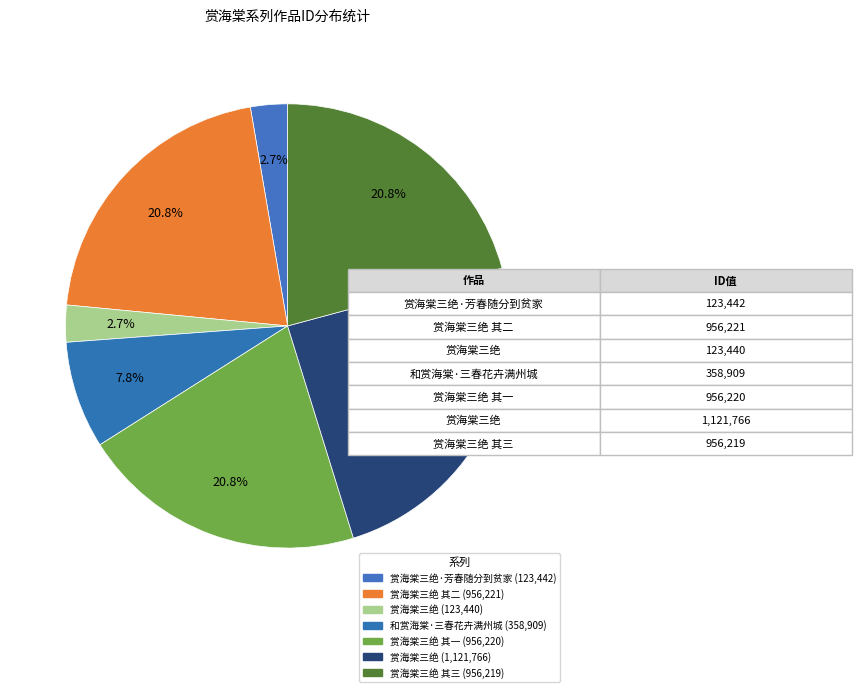

How many segments does this pie chart have?

7